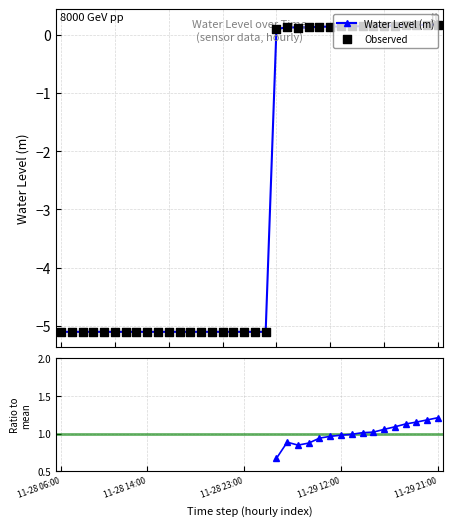

How many values in Water Level (m) are below zero?

20